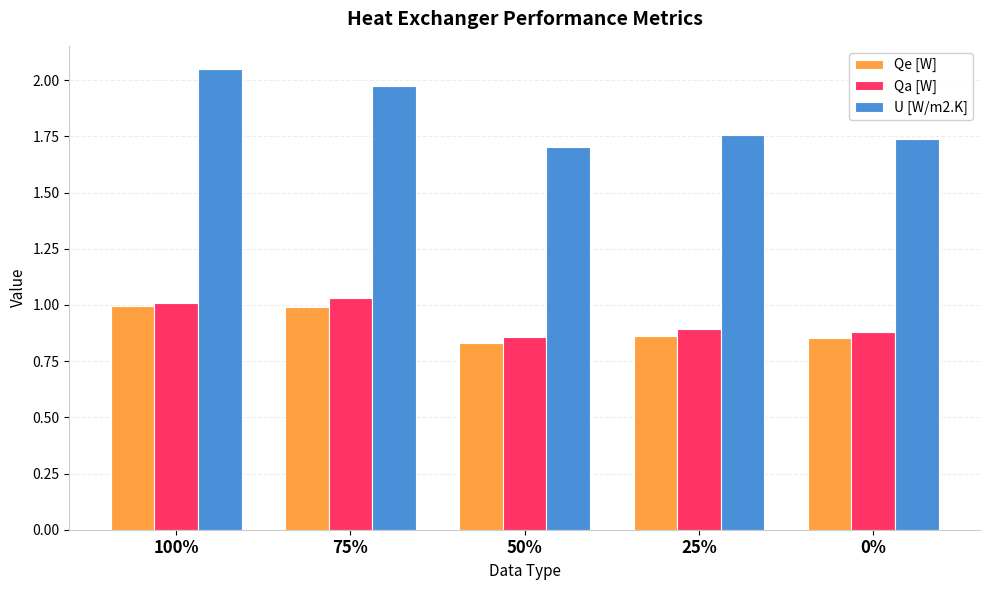

Which category has the highest value in the U [W/m2.K] series?

100%